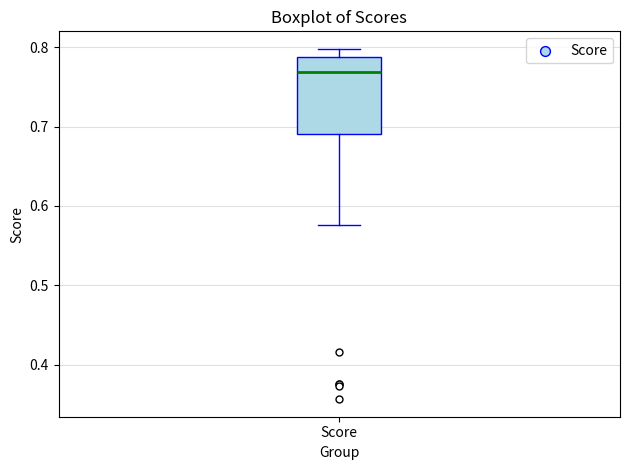

Transcribe this box plot: give where the median line is, the range the box spans, and where the two whiskers end, as read against the y-axis. The values are not printed on the chart, so give them approximately, as read against the axis.

median 0.77, box 0.69 to 0.79, whiskers 0.58 to 0.80